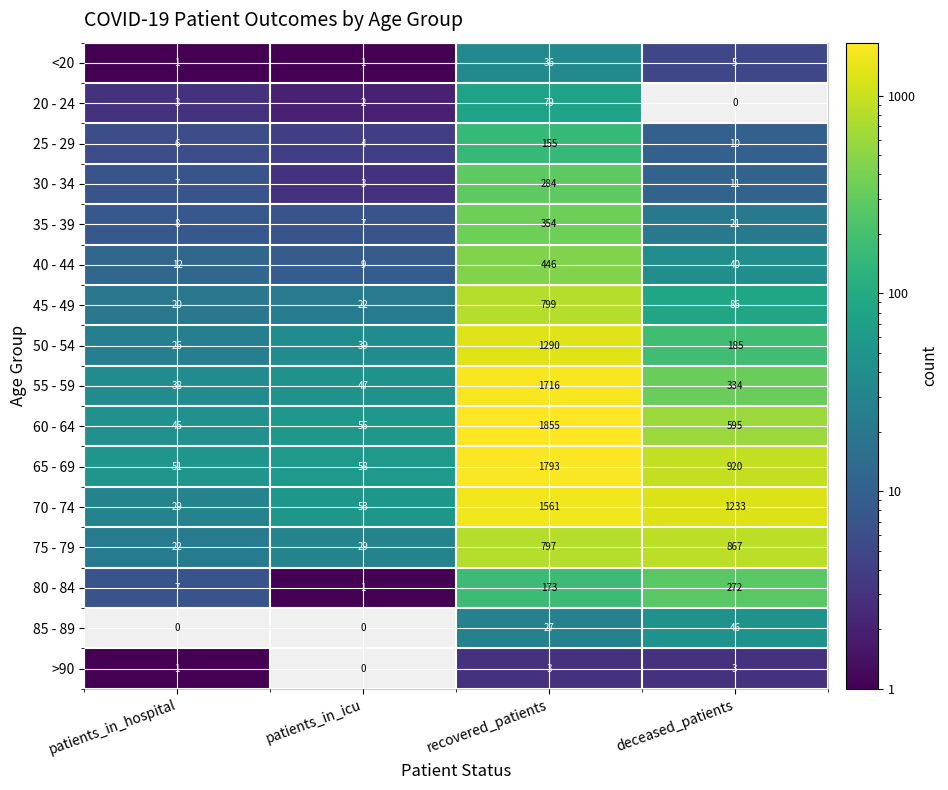

Rank the series by their maximum value, from highest to lowest.

60 - 64, 65 - 69, 55 - 59, 70 - 74, 50 - 54, 75 - 79, 45 - 49, 40 - 44, 35 - 39, 30 - 34, 80 - 84, 25 - 29, 20 - 24, 85 - 89, <20, >90